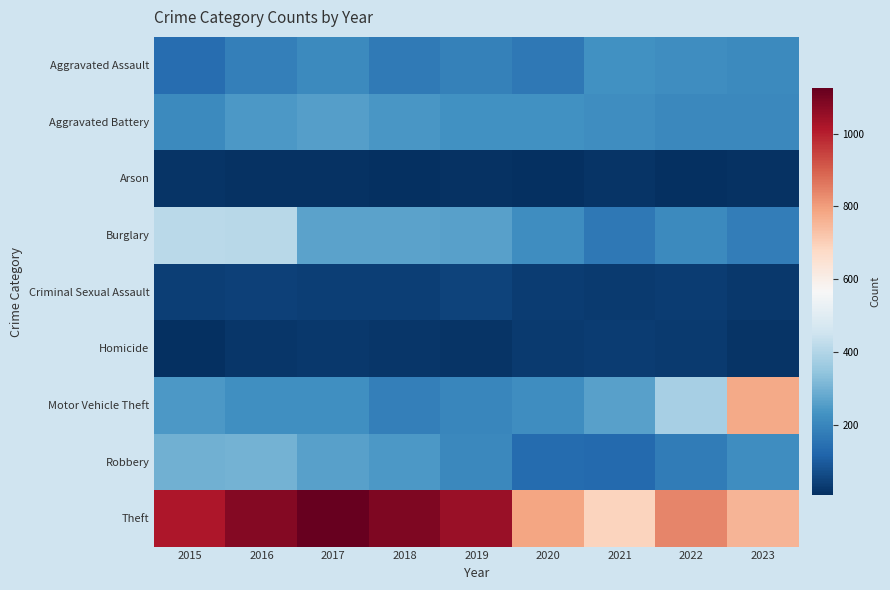

At how many categories does at least one series exceed 752?

8